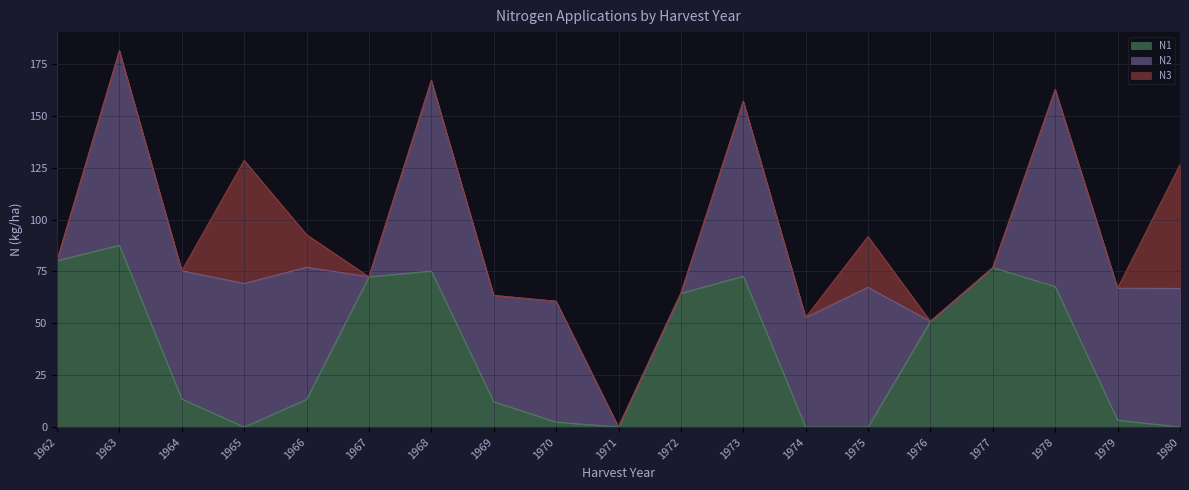

True or false: N2 and N3 intersect in this chart.

False